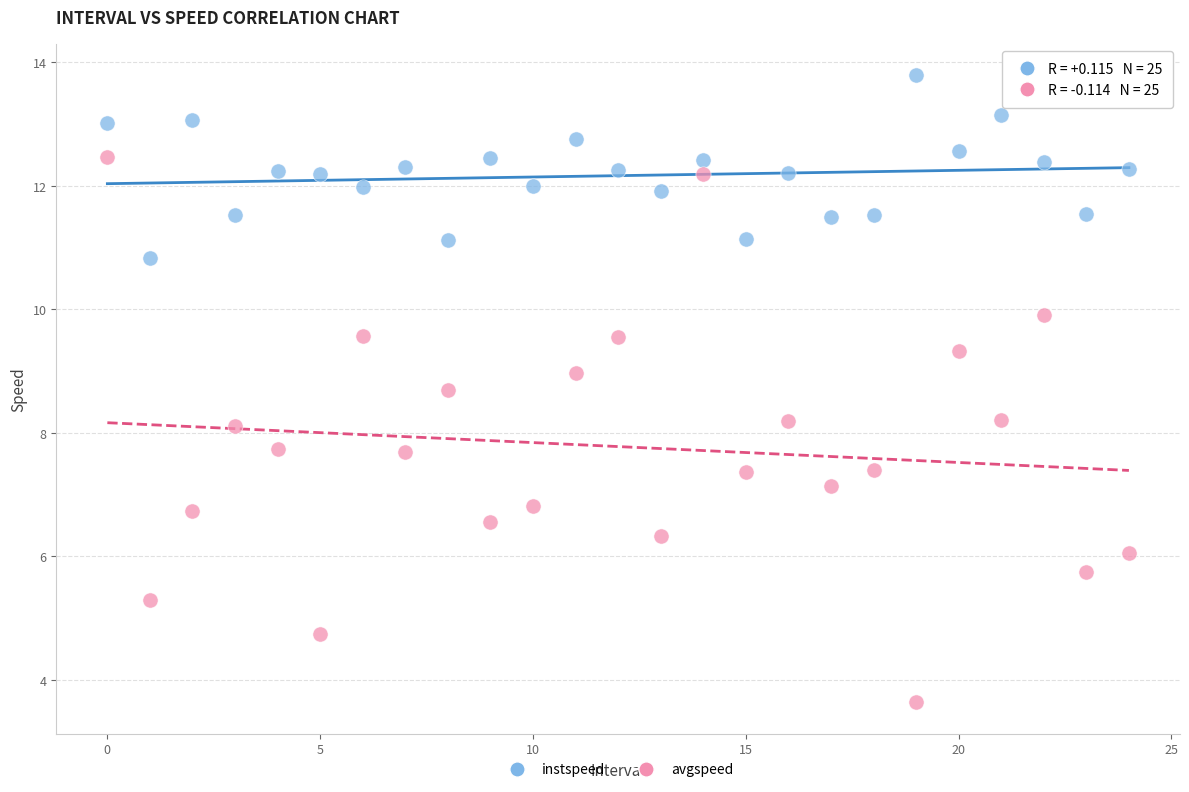

Which series contains the highest Y value?

instspeed